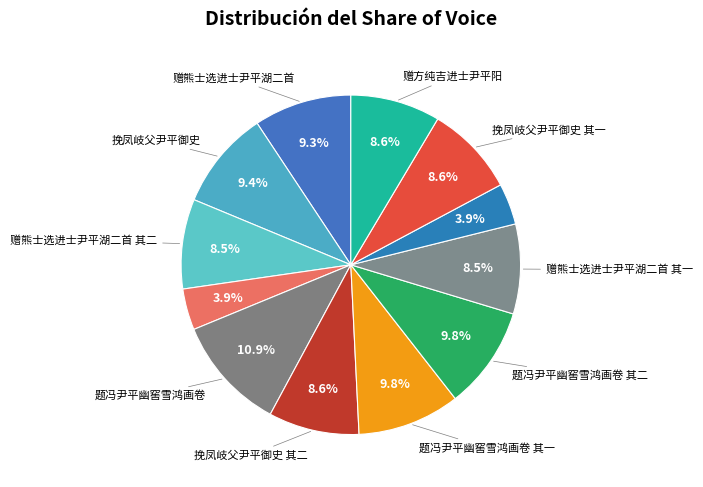

Count the number of slices in the pie.

12